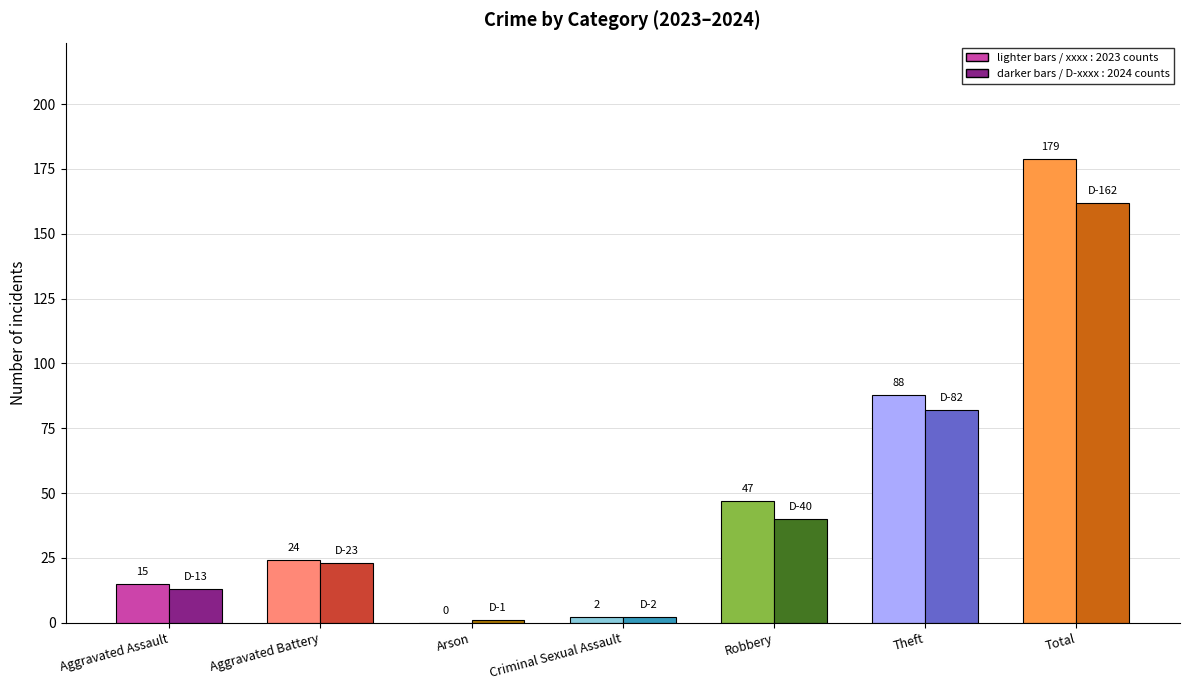

Reading right to left, what are all the values shown in this chart?

2023: 179	88	47	2	0	24	15
2024: 162	82	40	2	1	23	13